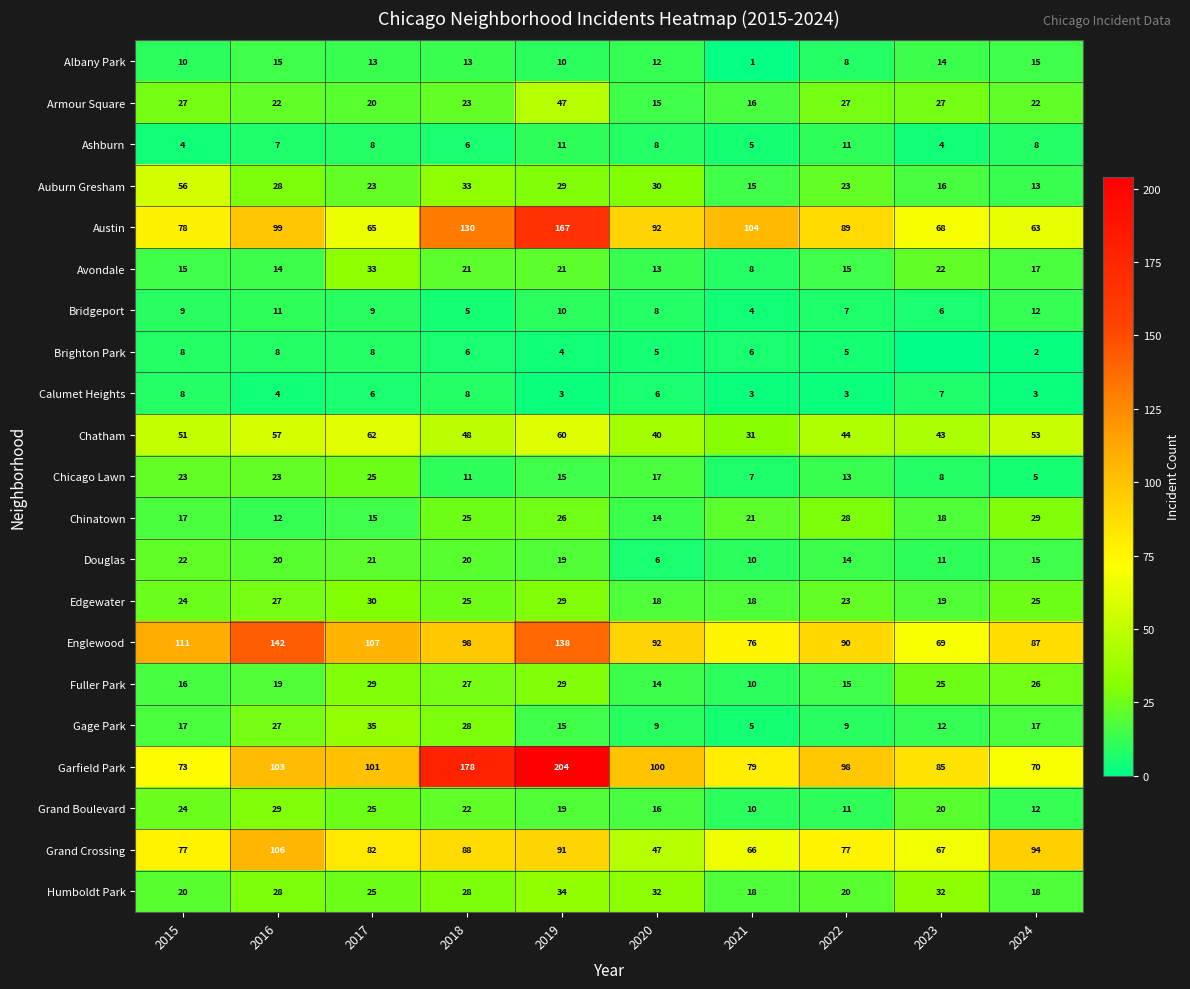

The value of Chatham at 2018 is 48. True or false?

True